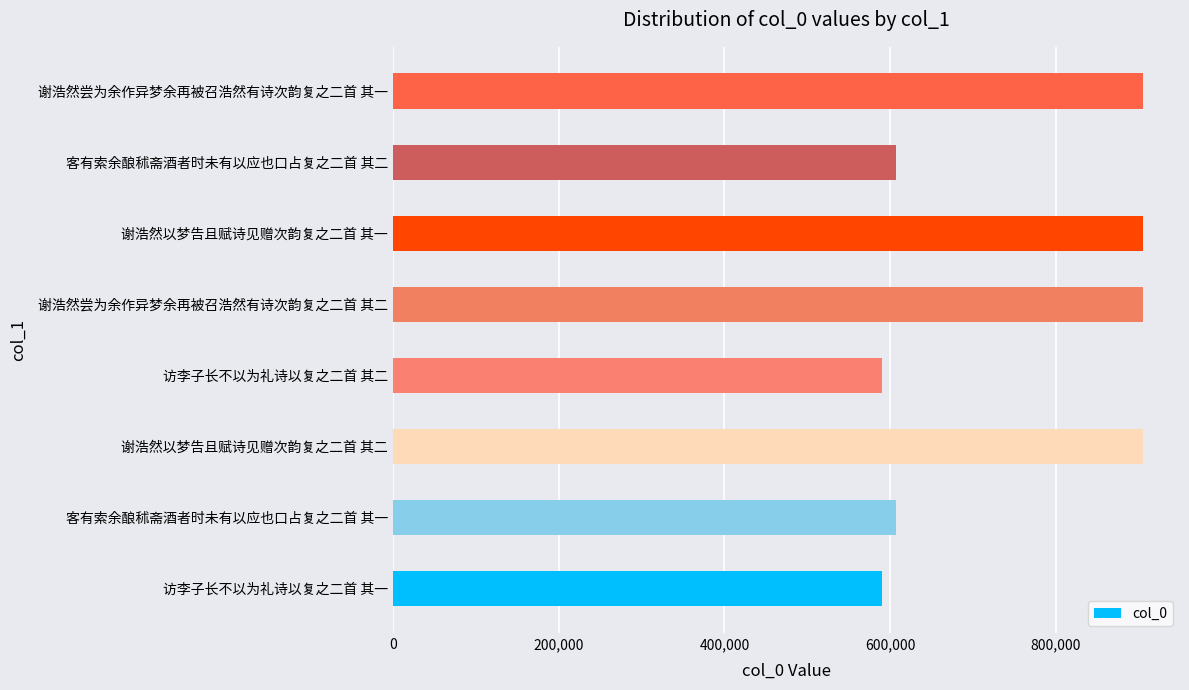

What is the greatest value displayed?

904485